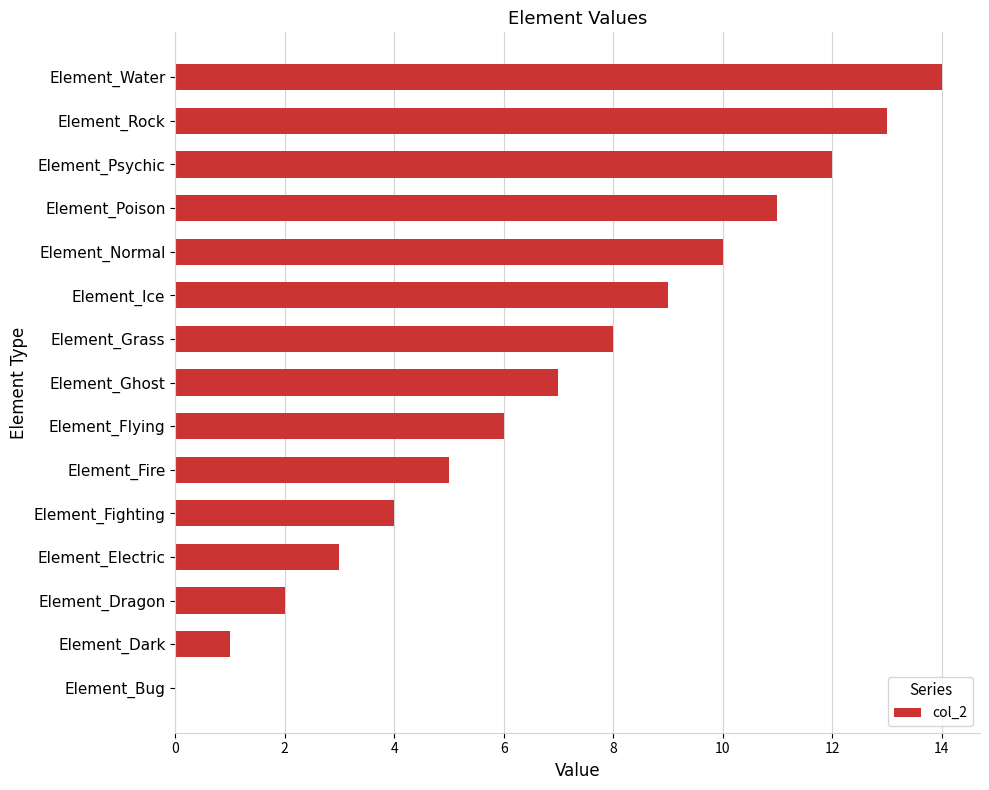

What is the maximum value shown in the chart?

14